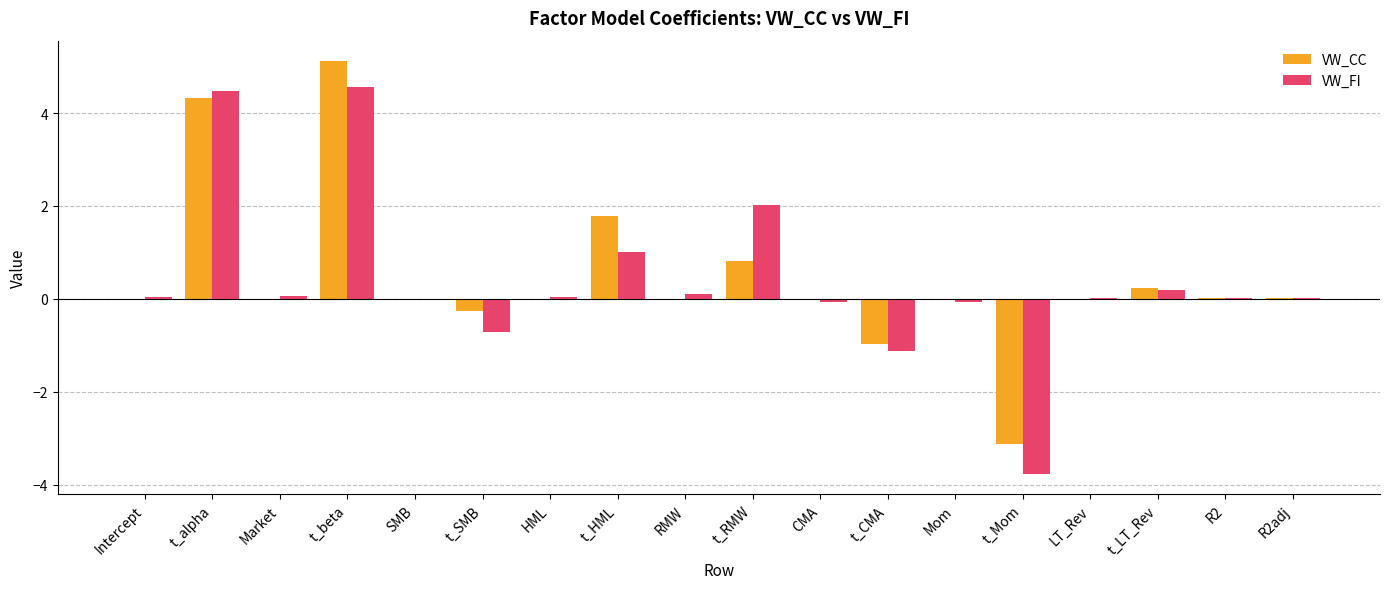

Is the value of VW_FI at t_CMA greater than the value of VW_CC at HML?

No